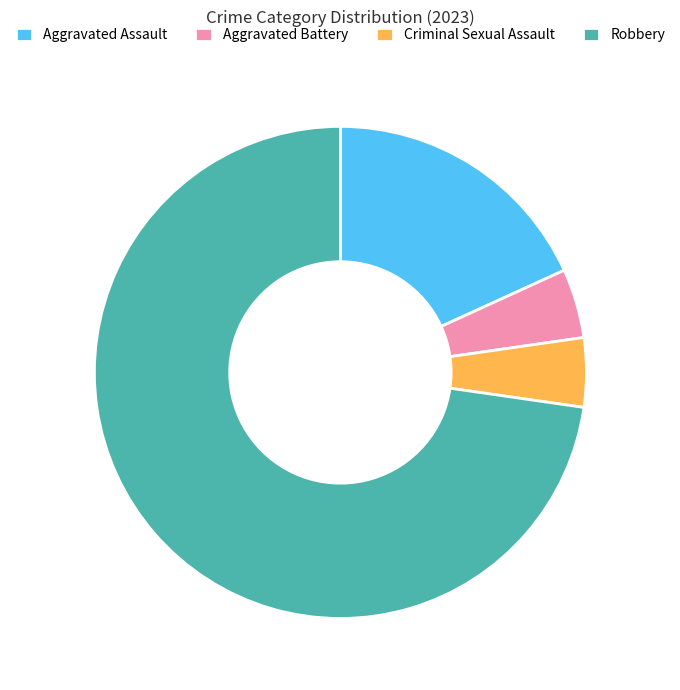

Is the sum of Robbery and Aggravated Assault greater than half?

Yes